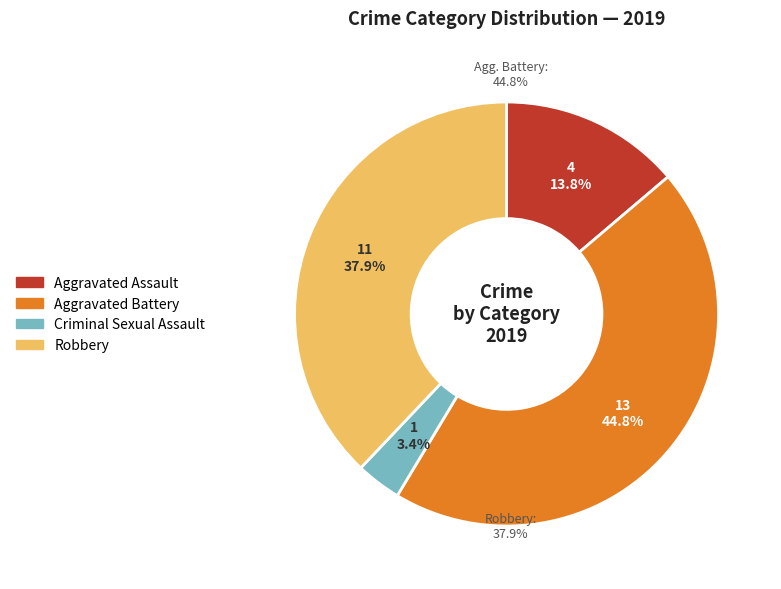

Is it true that Aggravated Battery is 45% of the pie?

True